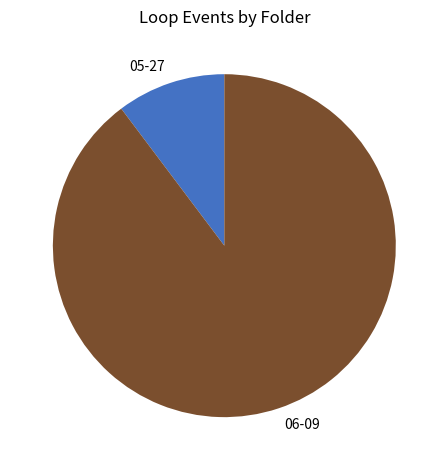

What is the majority slice?

06-09